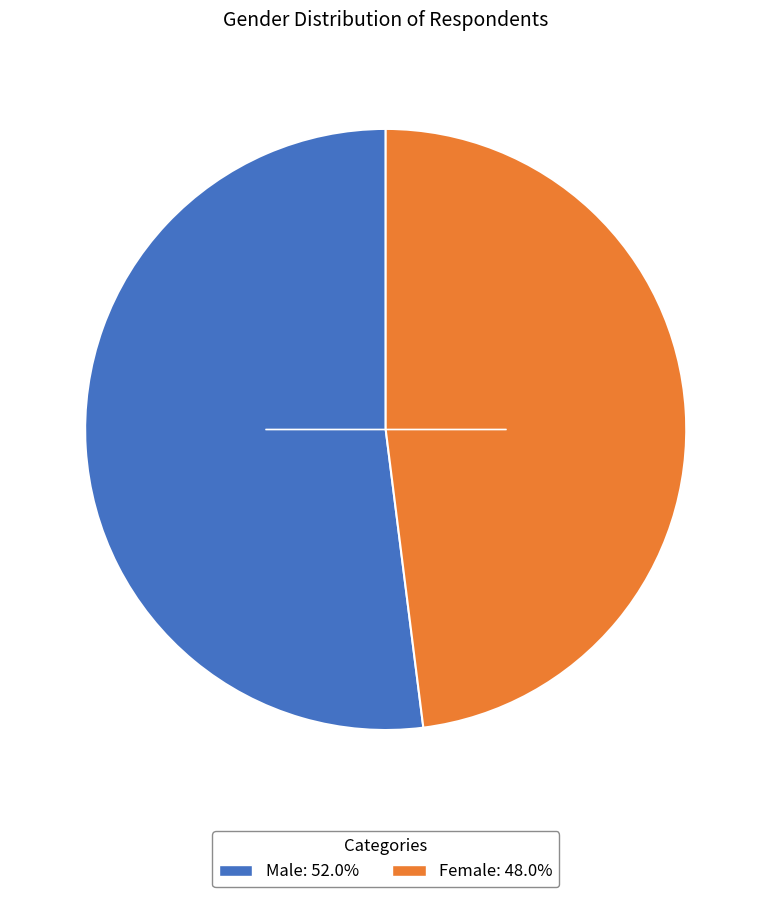

Count the number of slices in the pie.

2